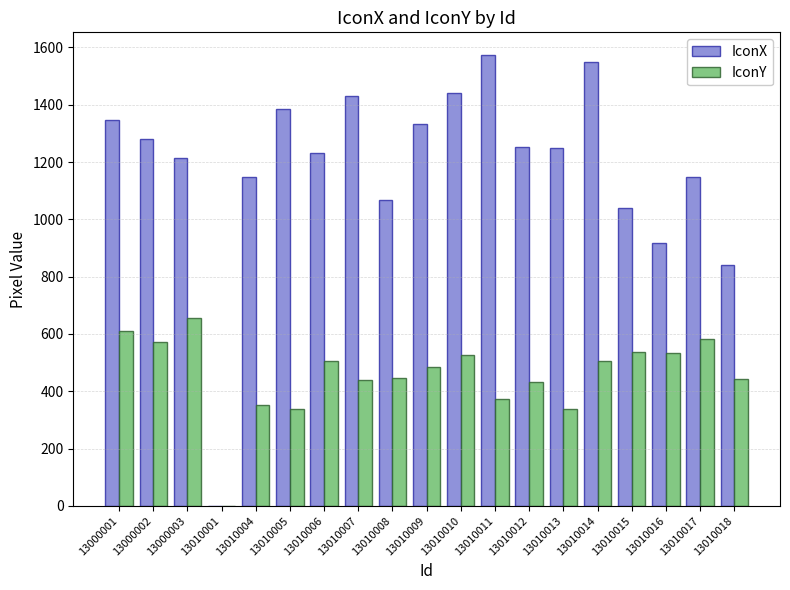

What is the highest value of the IconY series?

655